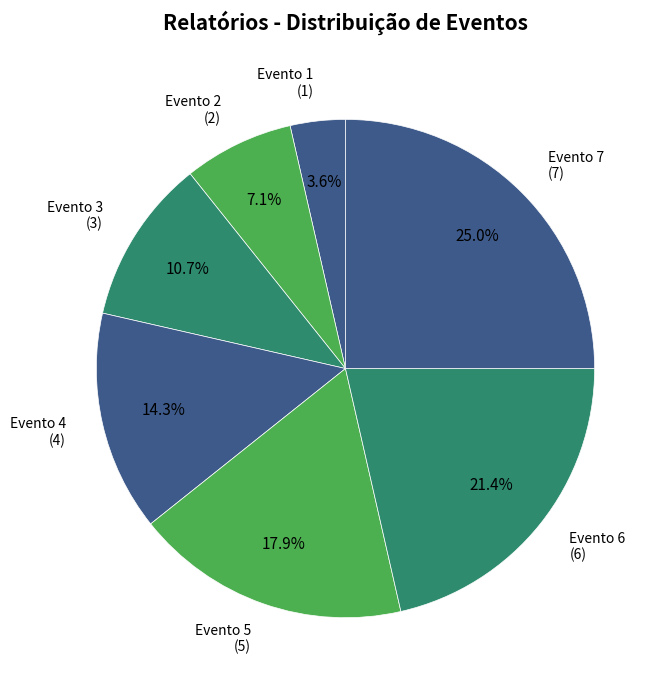

Count the number of slices in the pie.

7